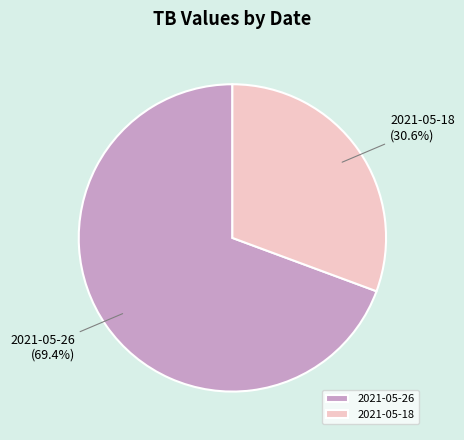

What percentage is the 2021-05-18 slice, to the nearest percent?

31%